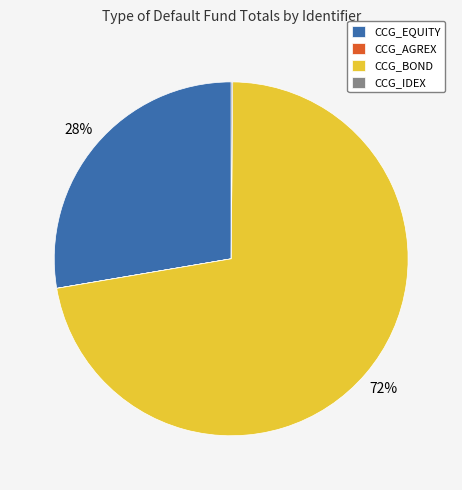

The CCG_EQUITY slice represents 18% of the pie. True or false?

False